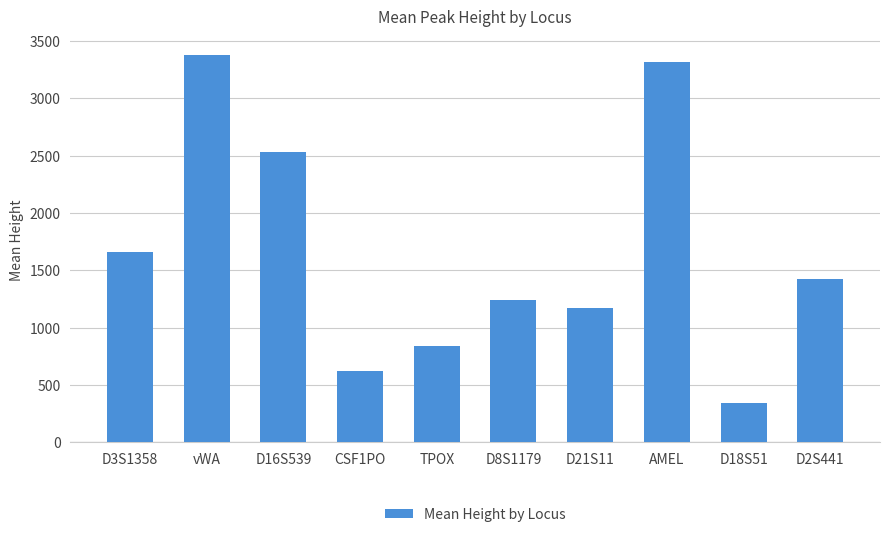

What is the sum of all values?

16507.0